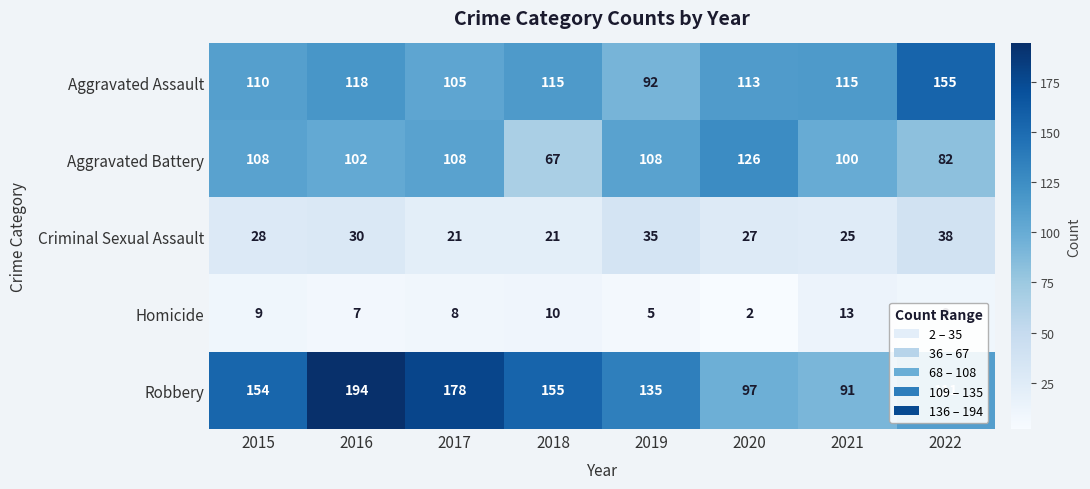

What is the difference between the highest and lowest values at 2020?

124